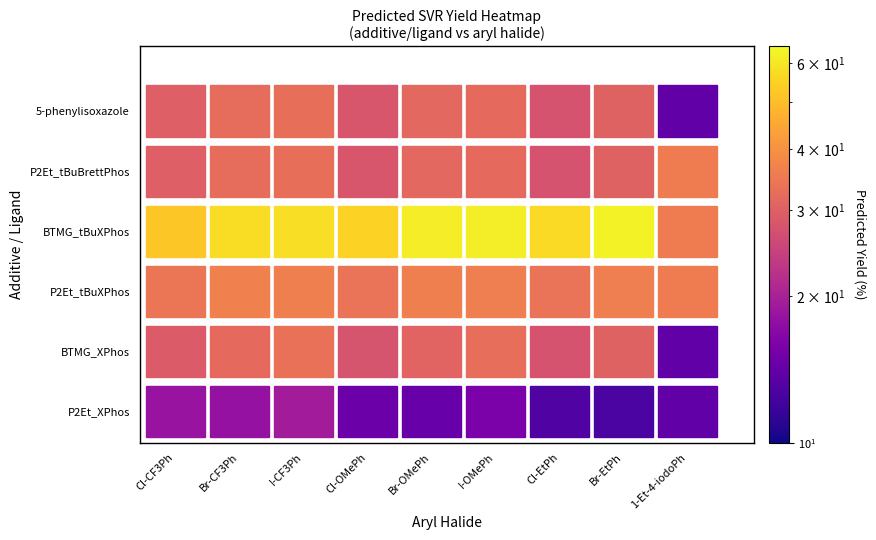

What is the sum of all BTMG_XPhos values?

257.1